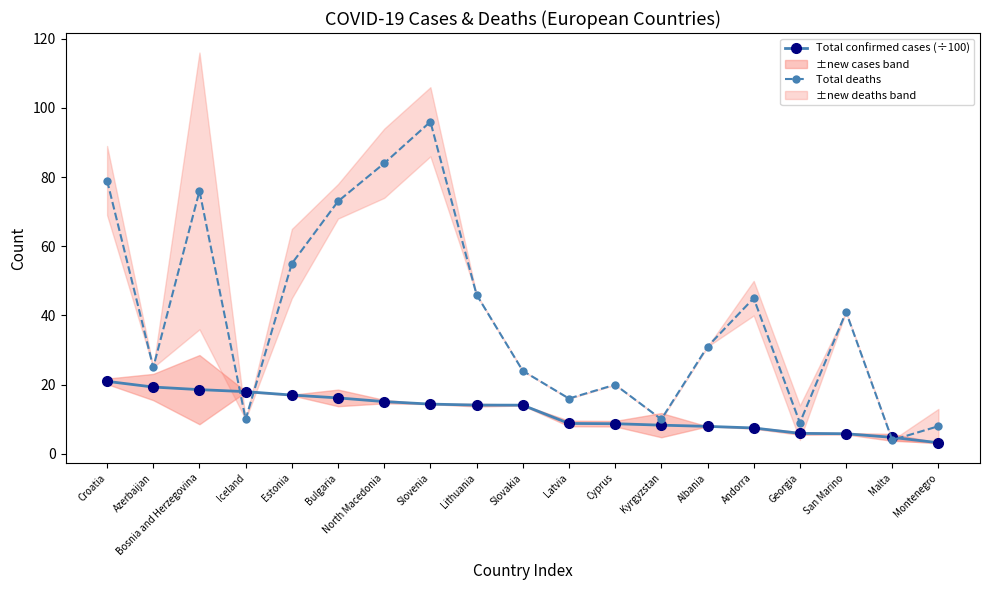

How many distinct data groups are displayed?

2